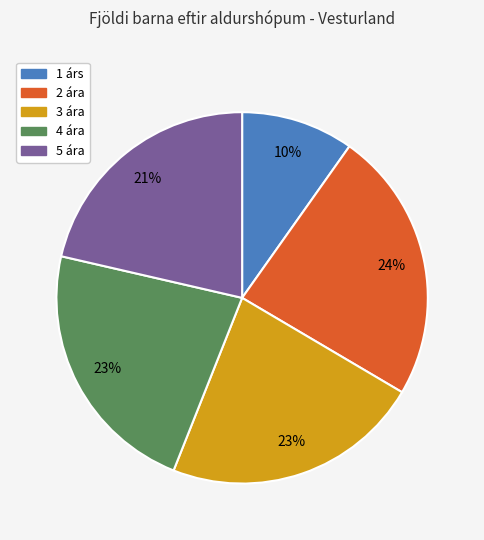

Is 2 ára the majority of the pie?

No